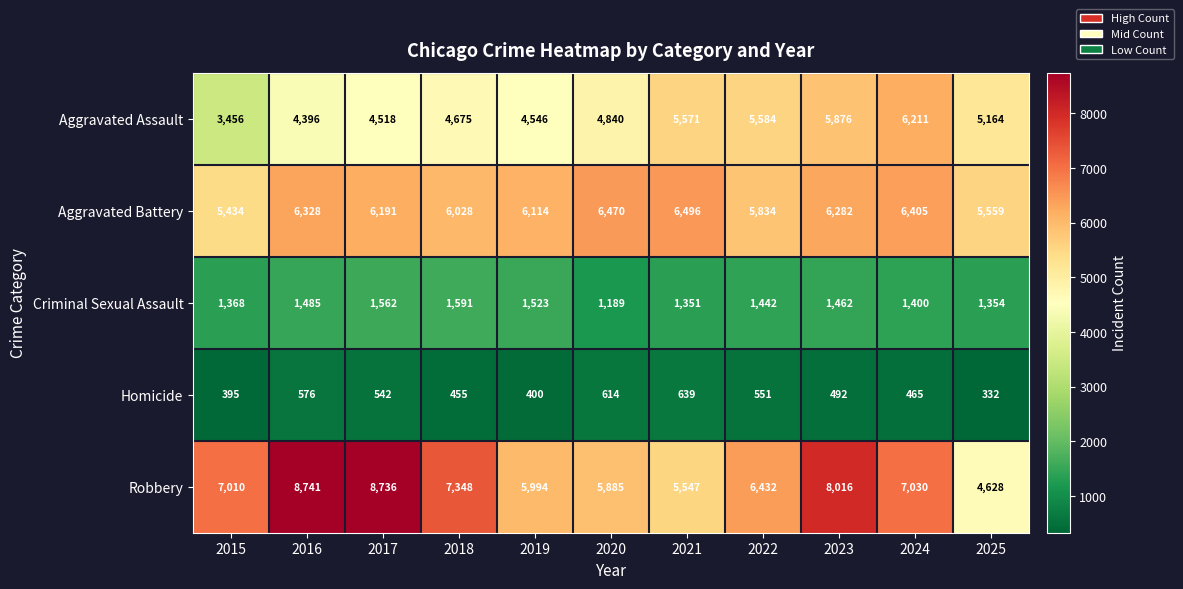

Which series changed the most between 2016 and 2024?

Aggravated Assault